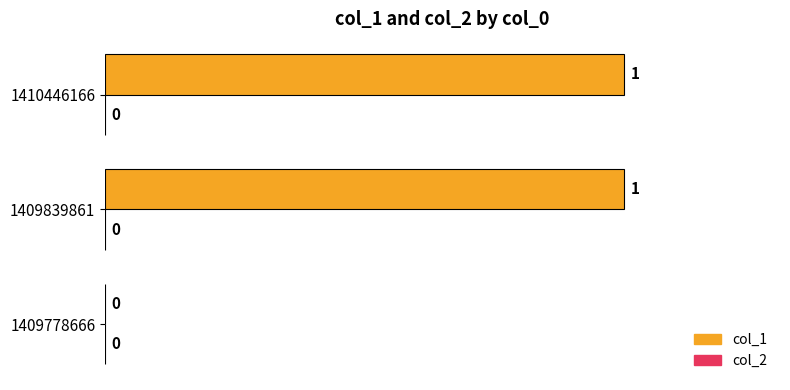

How many values are between 0 and 1?

3